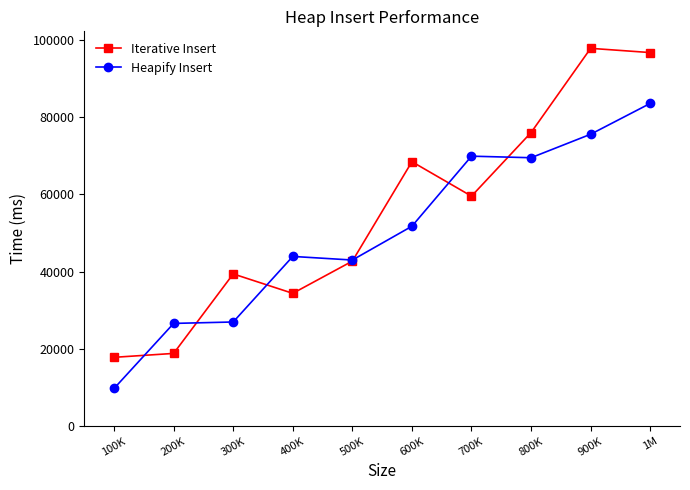

What is the difference between the second highest and minimum values in the Iterative Insert series?

78875